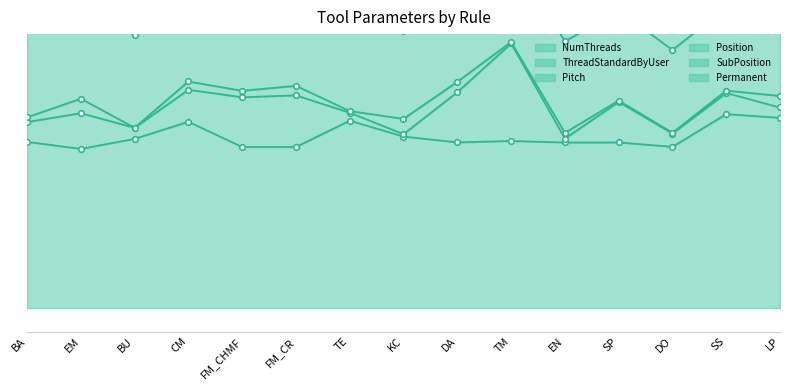

Which category has the lowest value in the Pitch series?

BA